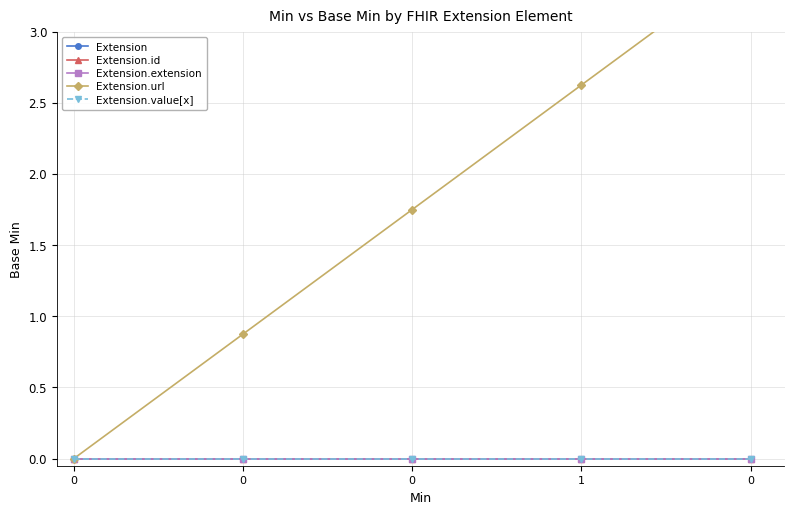

At 1, list the series in order from smallest to largest.

Extension, Extension.id, Extension.extension, Extension.value[x], Extension.url